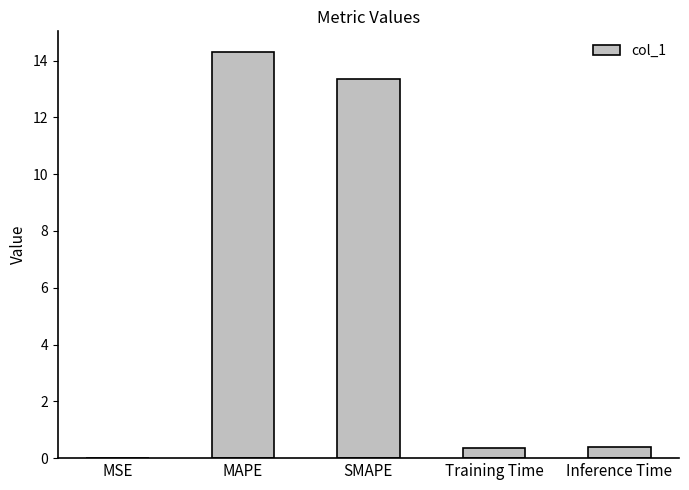

What is the maximum value shown in the chart?

14.3